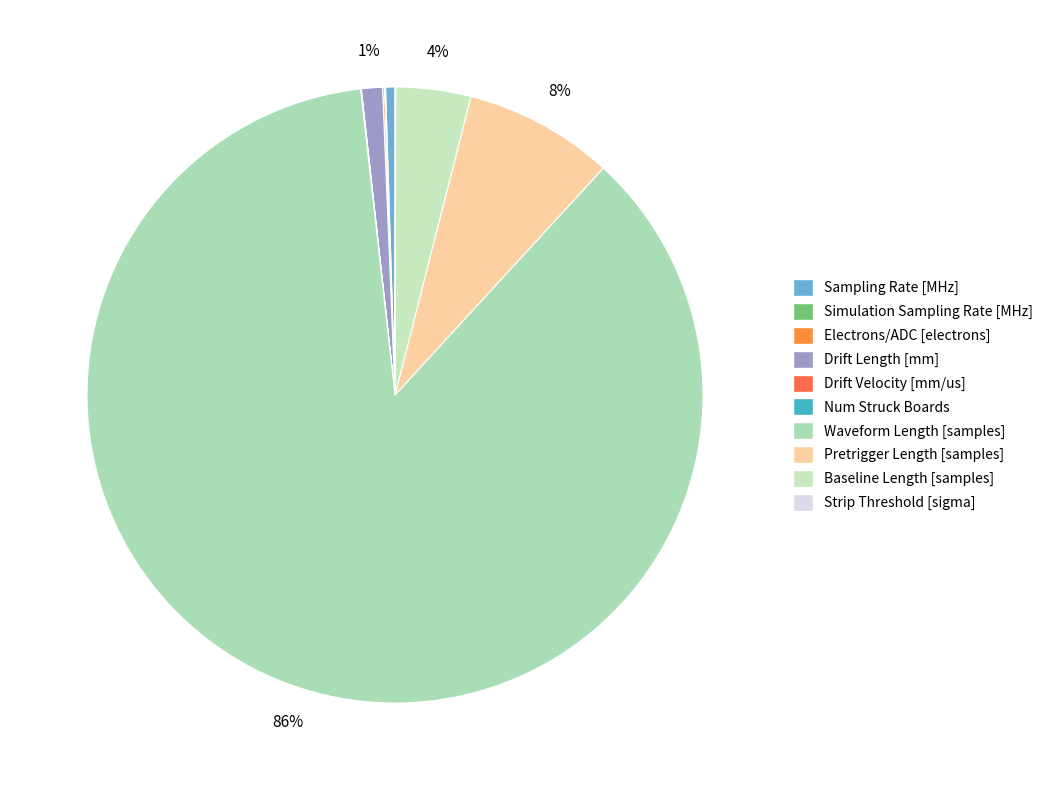

Rank the categories by value from highest to lowest.

Waveform Length [samples], Pretrigger Length [samples], Baseline Length [samples], Drift Length [mm], Sampling Rate [MHz], Electrons/ADC [electrons], Simulation Sampling Rate [MHz], Strip Threshold [sigma], Num Struck Boards, Drift Velocity [mm/us]